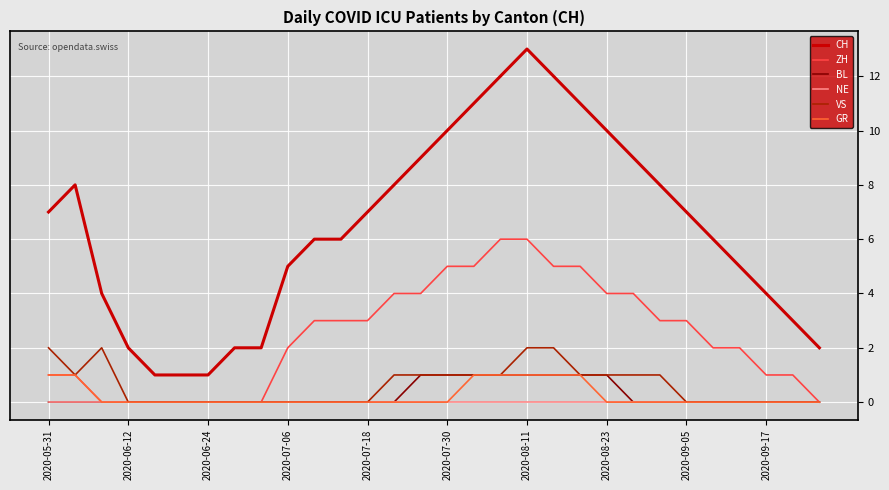

True or false: CH and NE intersect in this chart.

False